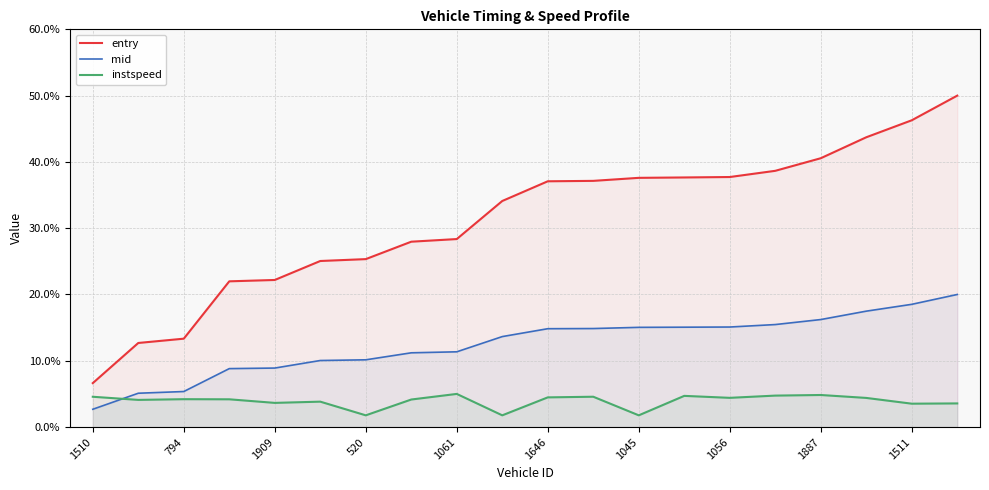

What is the spread (max minus min) of values at 1056?

33.3